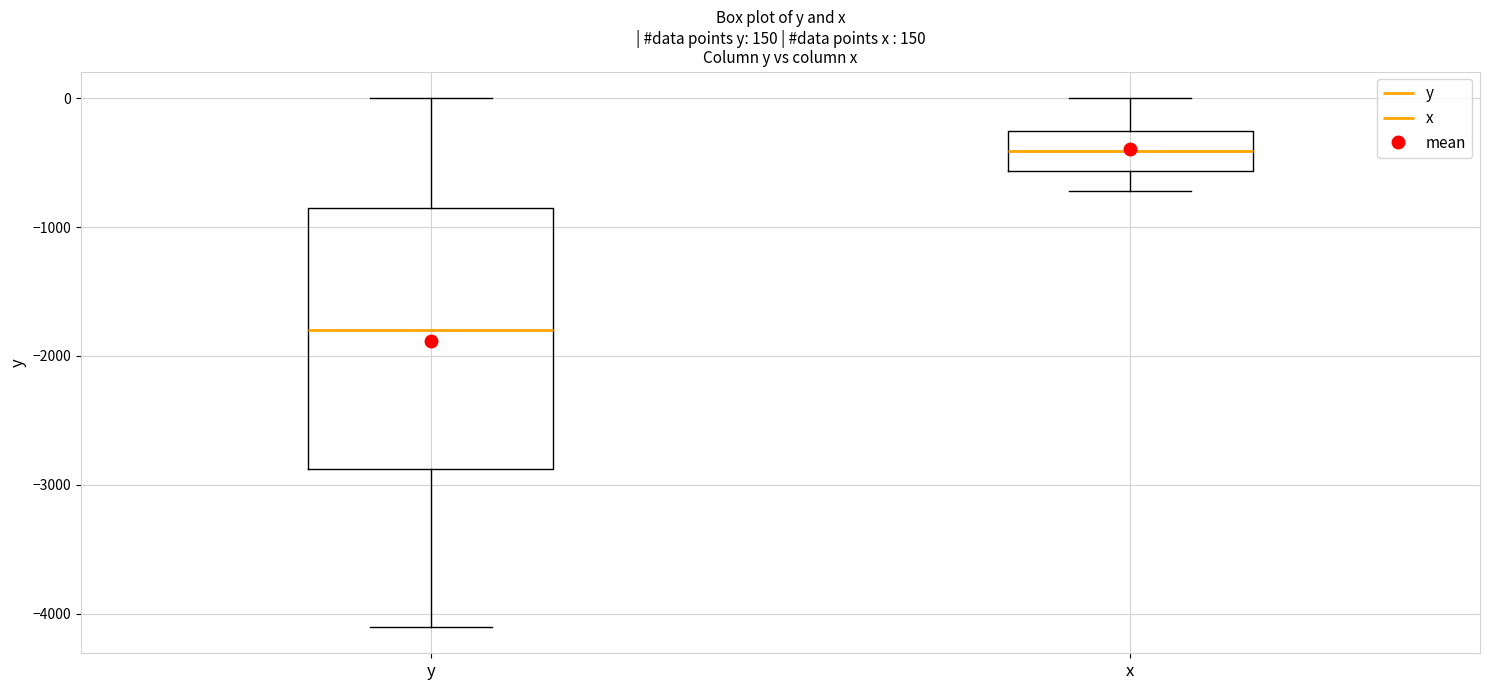

Which box is the tallest, from its lower edge to its upper edge?

y